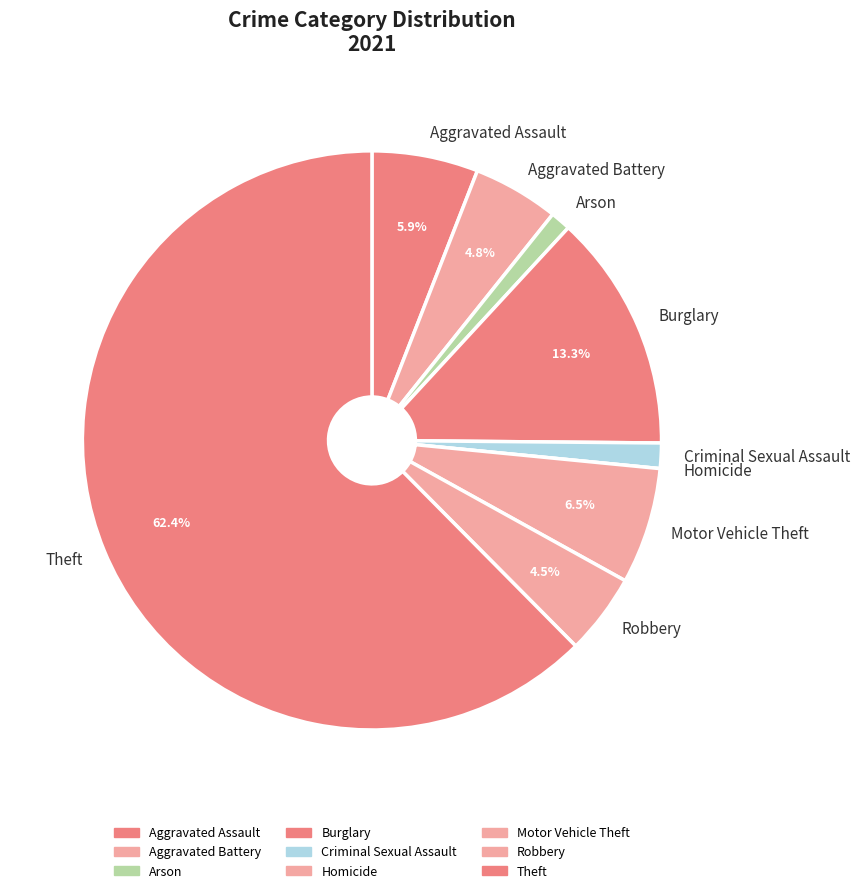

Does Theft represent more than half of the total?

Yes